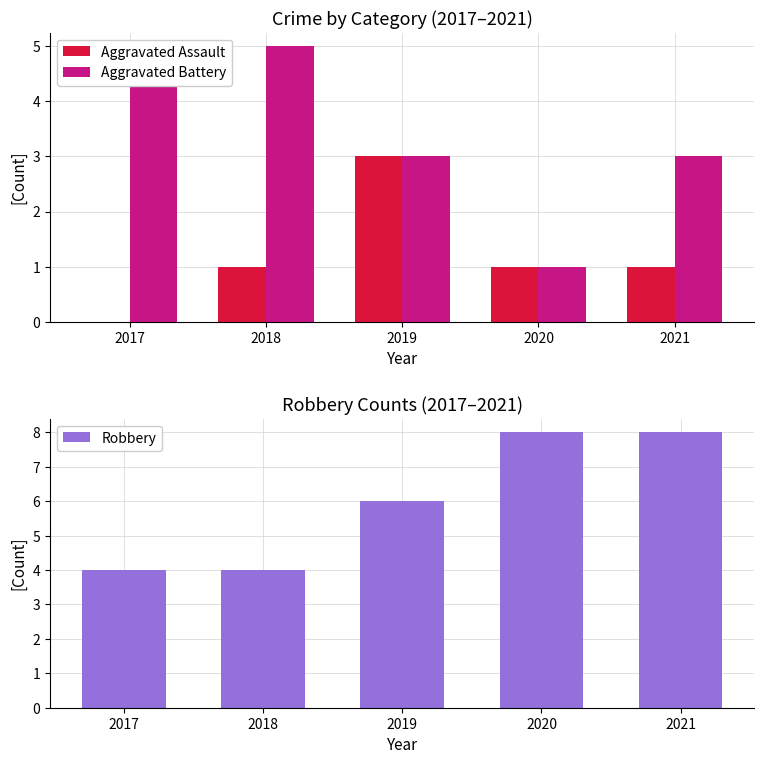

What is the value of the Aggravated Assault bar at the 3rd from the left?

3